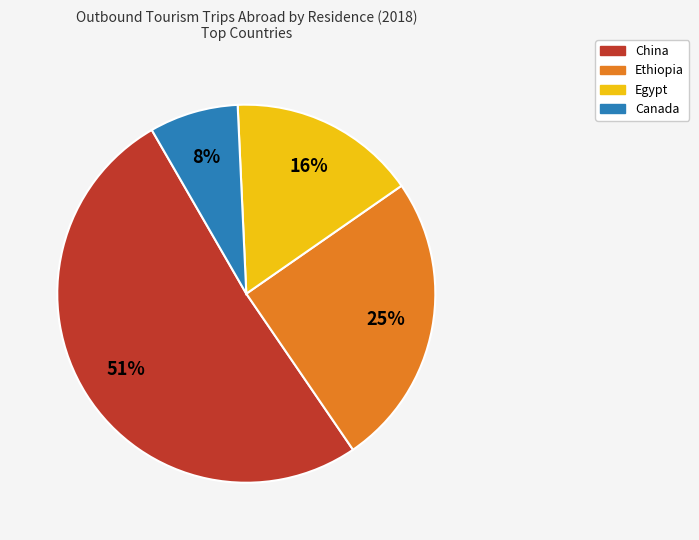

Is there any slice that represents more than half of the pie?

Yes